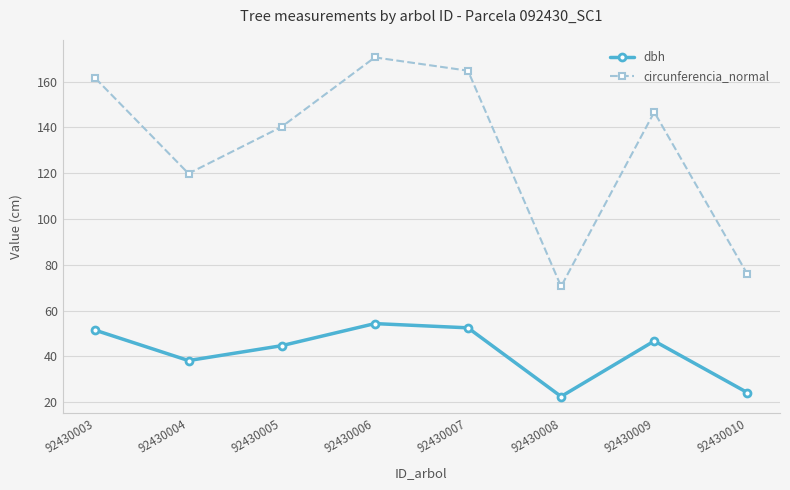

How many data points in dbh are above 46?

4